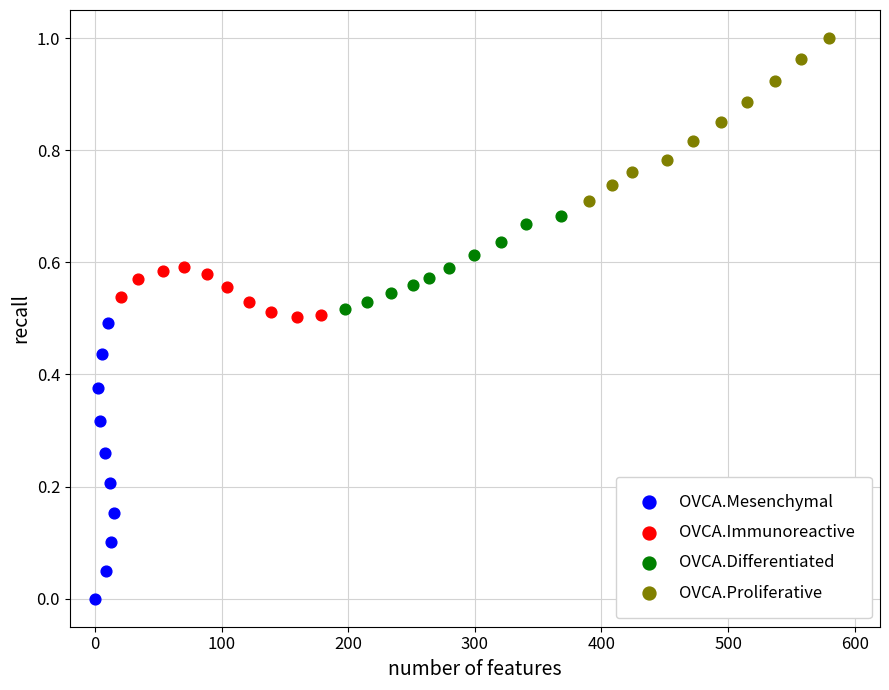

Which series contains the lowest Y value?

OVCA.Mesenchymal